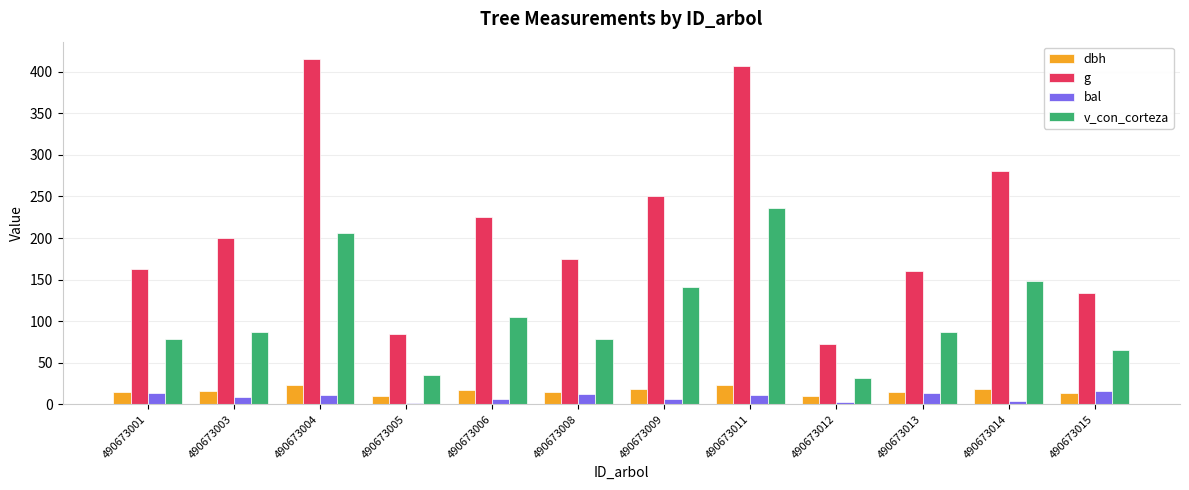

What are all the series names shown in the legend?

dbh, g, bal, v_con_corteza